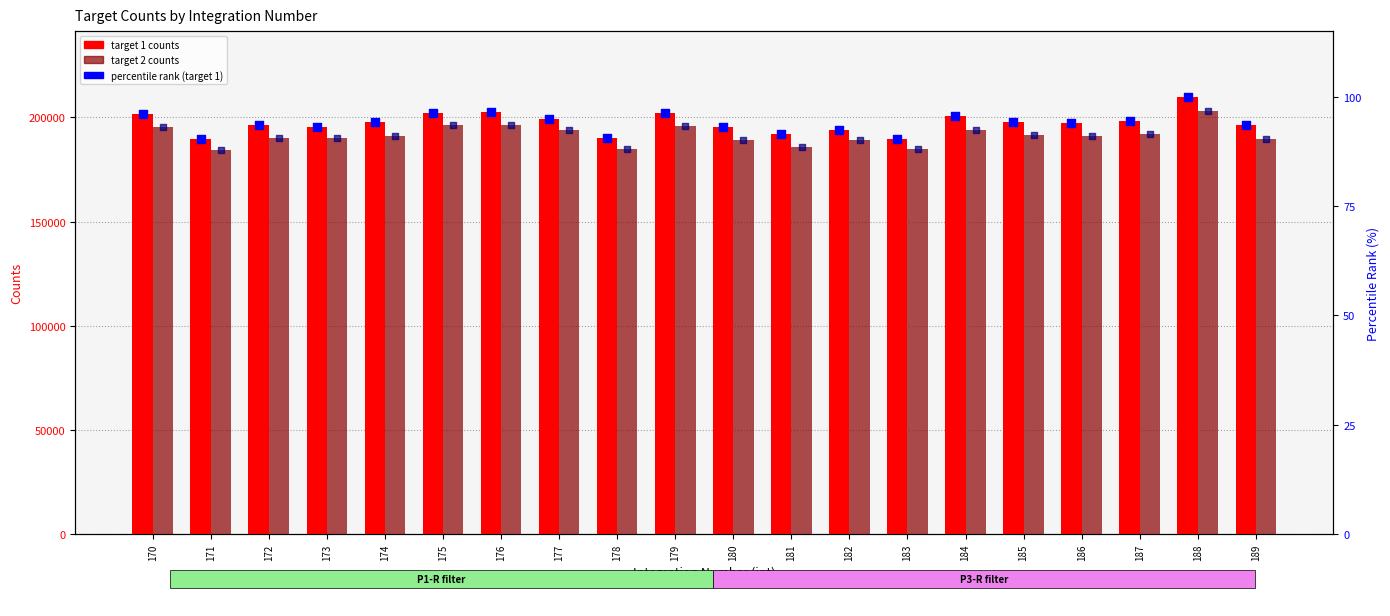

Which series has the largest total across all categories?

target 1 counts